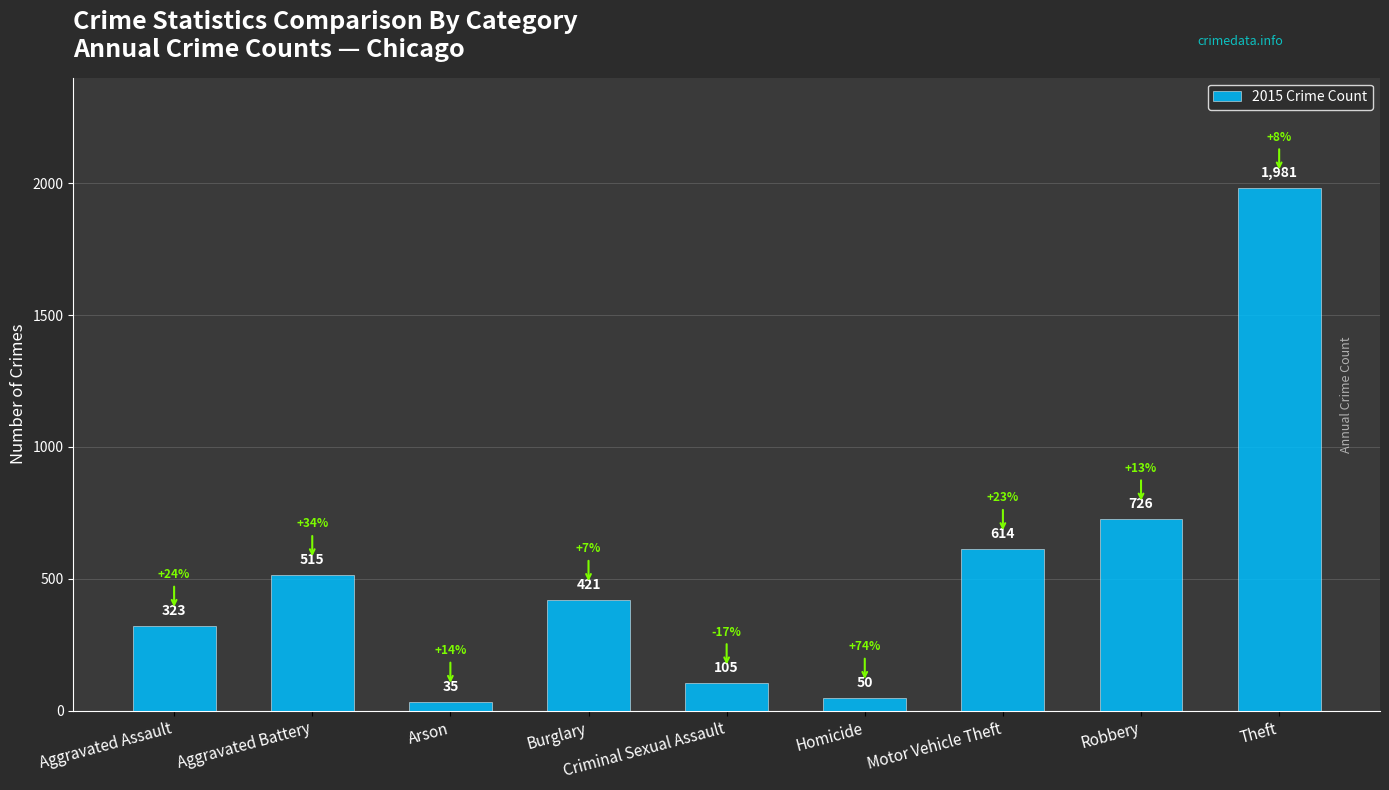

The chart shows a value of 50 at Homicide. True or false?

True